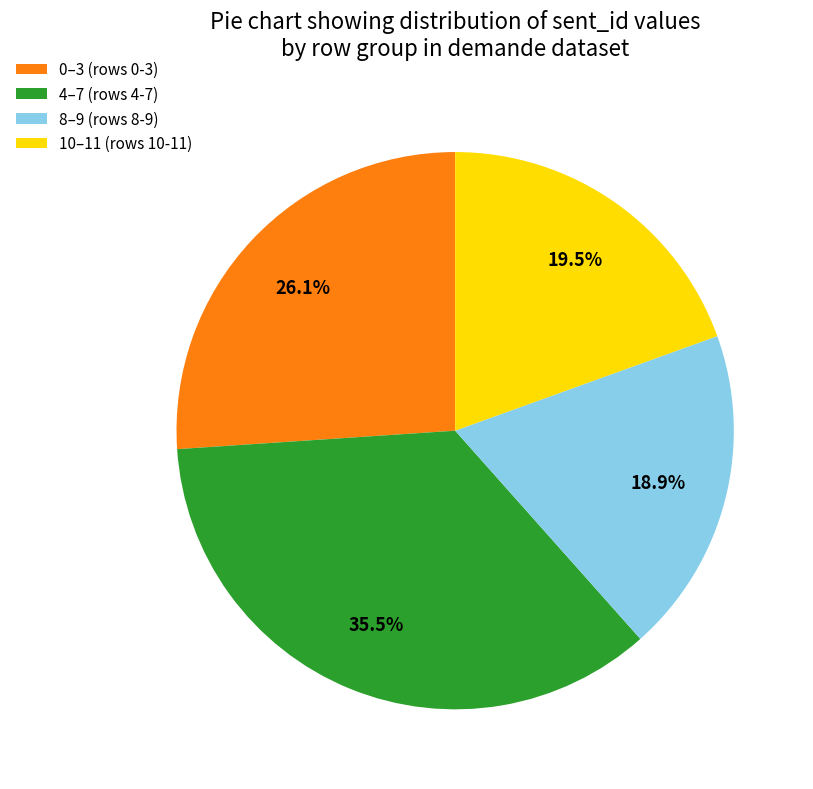

To the nearest percent, what is the difference between the largest and smallest slice percentages?

17%